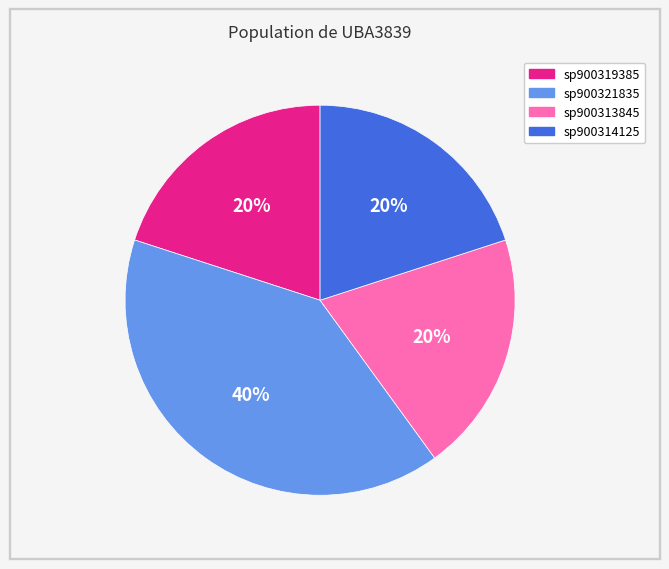

To the nearest percent, what is the difference between the largest and smallest slice percentages?

20%